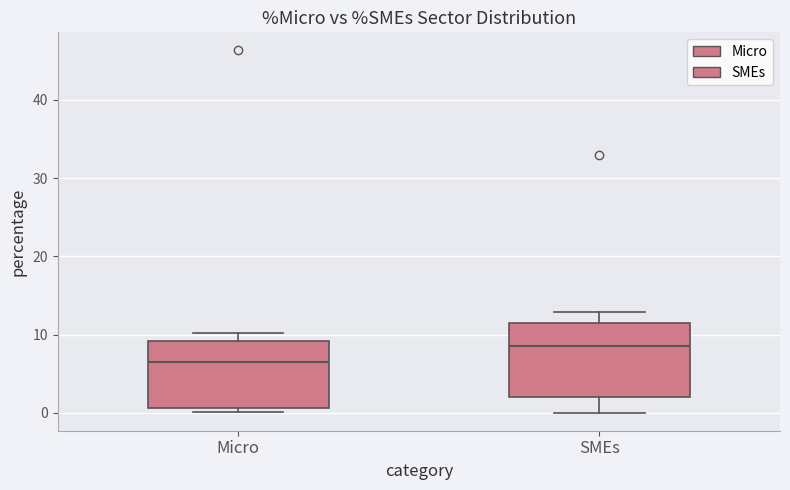

Which box has the highest median line?

SMEs